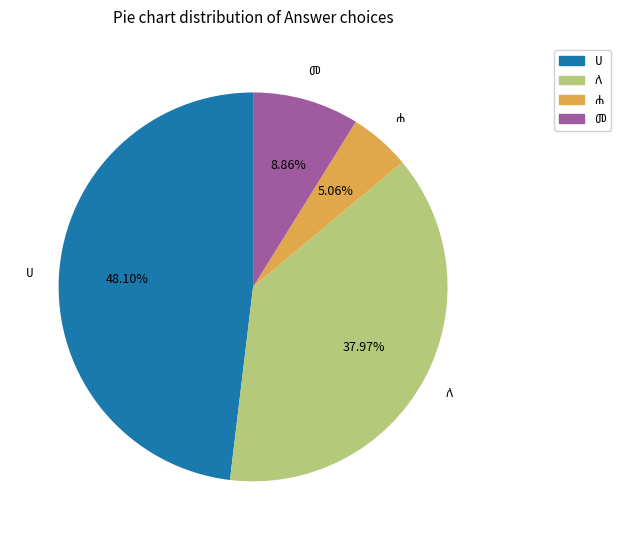

Is there a majority slice in this chart?

No